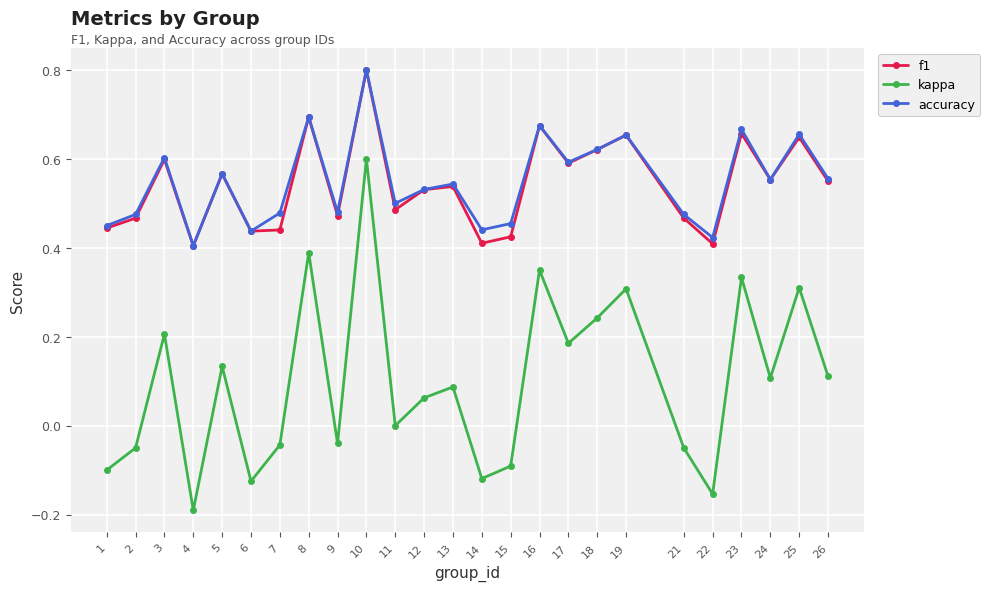

True or false: kappa and accuracy intersect in this chart.

False